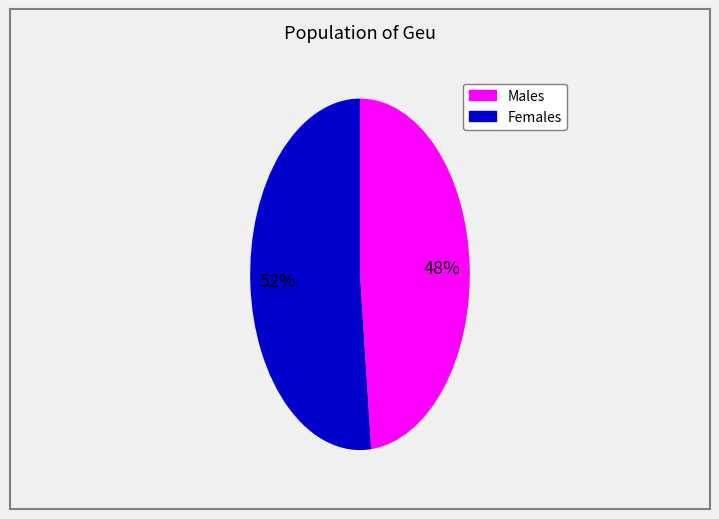

To the nearest percent, what is the average slice percentage?

50%